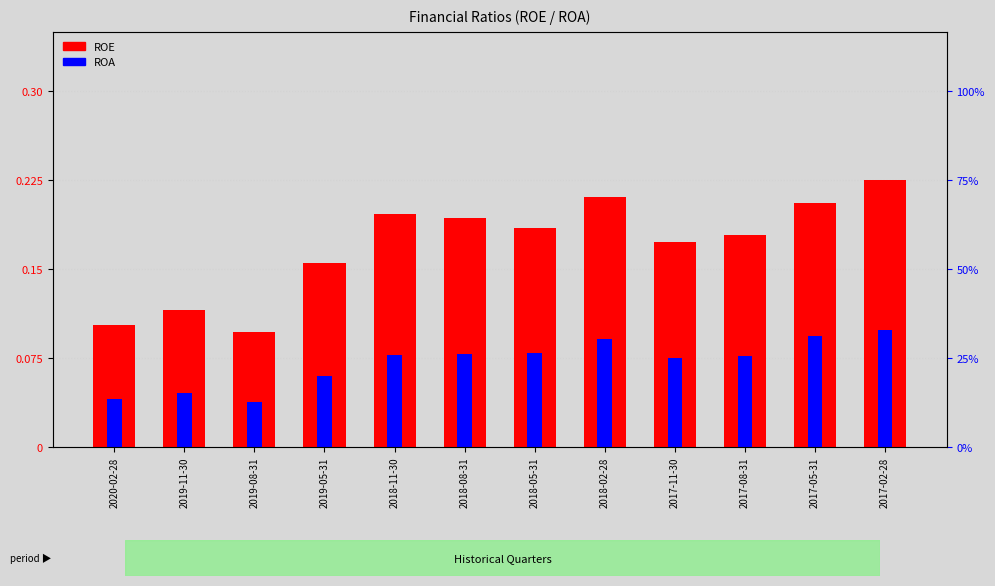

List the series in order of their overall mean, highest first.

ROE, ROA